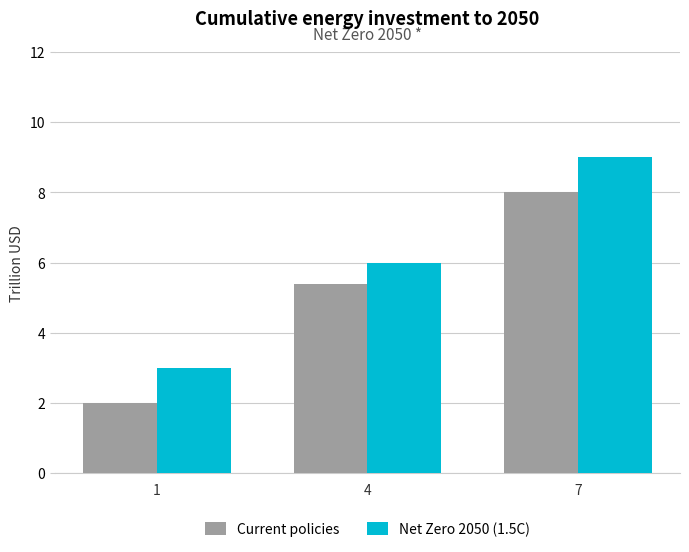

At how many categories does at least one series exceed 2?

3